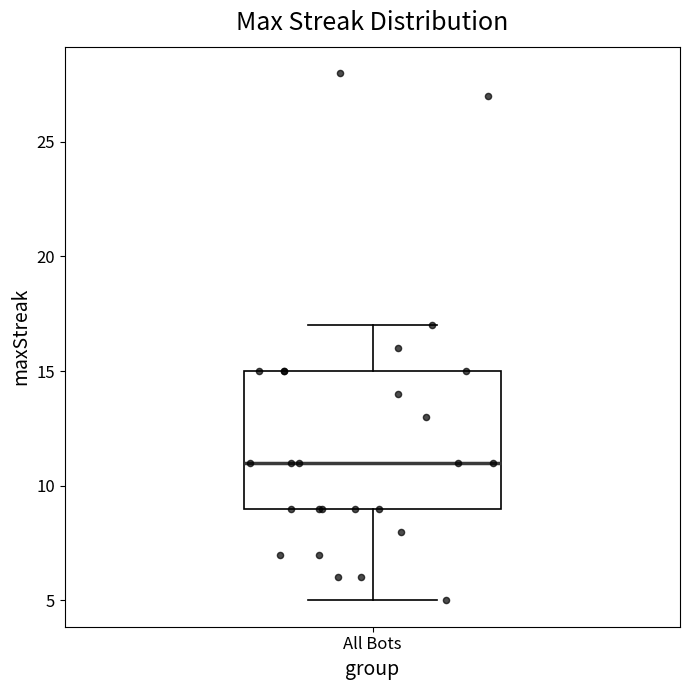

Read this box plot against the y-axis: the position of the median line, the range covered by the box, and the ends of both whiskers. The values are not printed on the chart, so give them approximately, as read against the axis.

median 11, box 9 to 15, whiskers 5 to 17